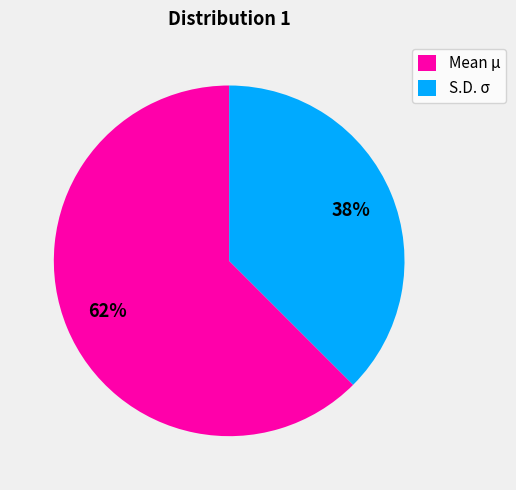

Is the sum of S.D. σ and Mean μ greater than half?

Yes